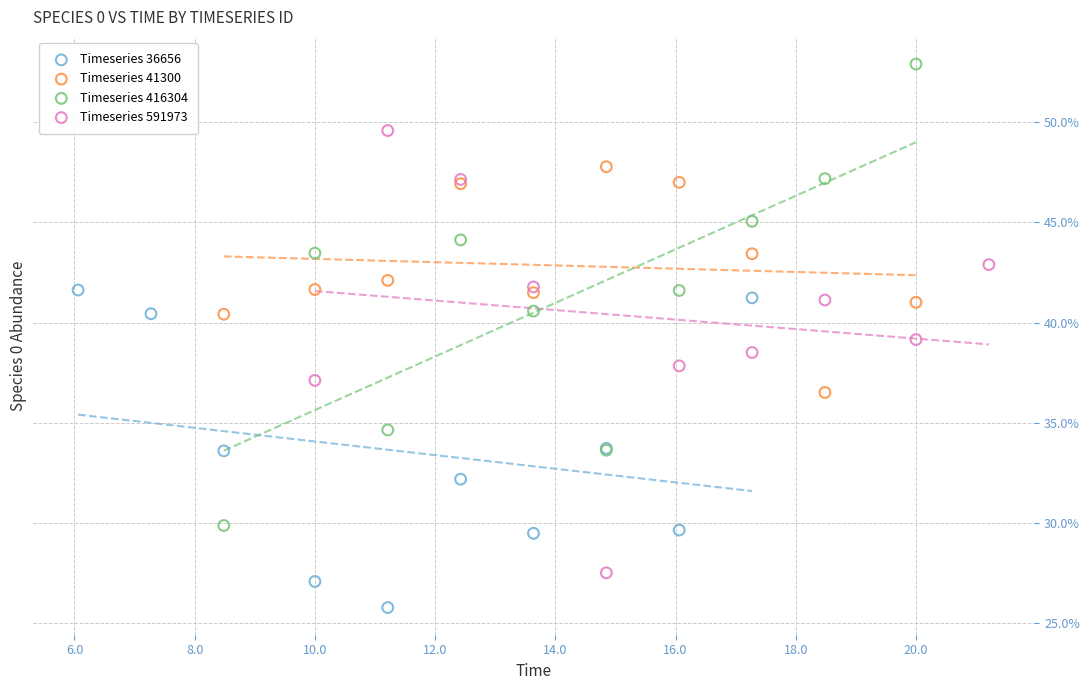

Which series contains the lowest Y value?

Timeseries 36656